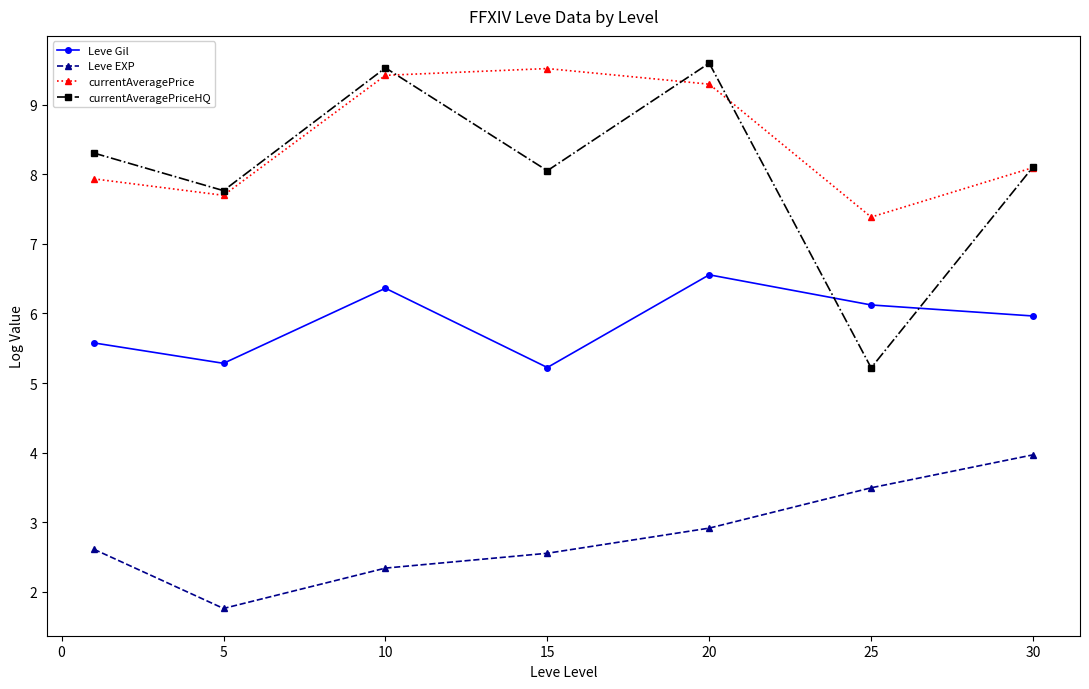

True or false: Leve EXP has more than 1 points higher than both neighbors.

False